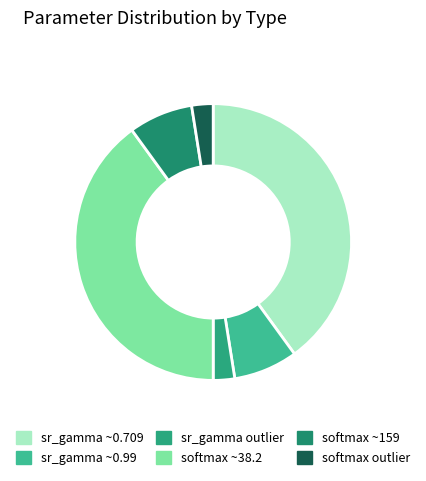

How many slices are in this pie chart?

6